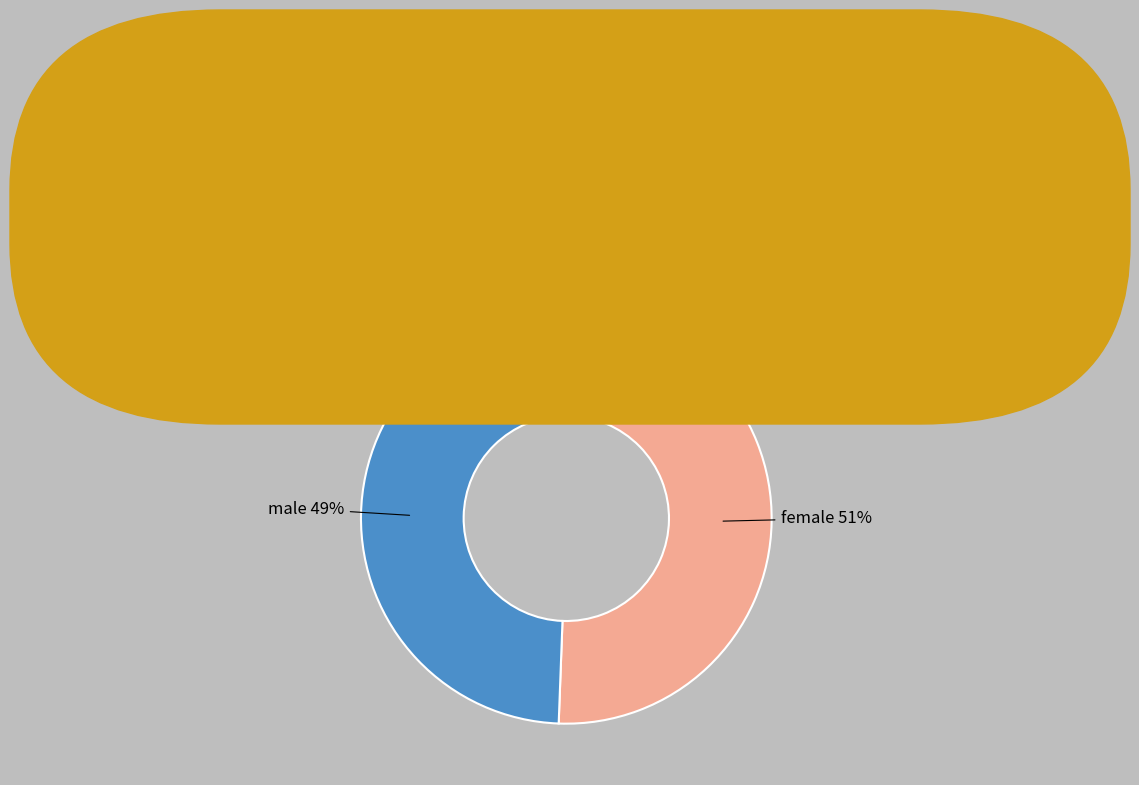

Which slice represents more than half of the pie?

female